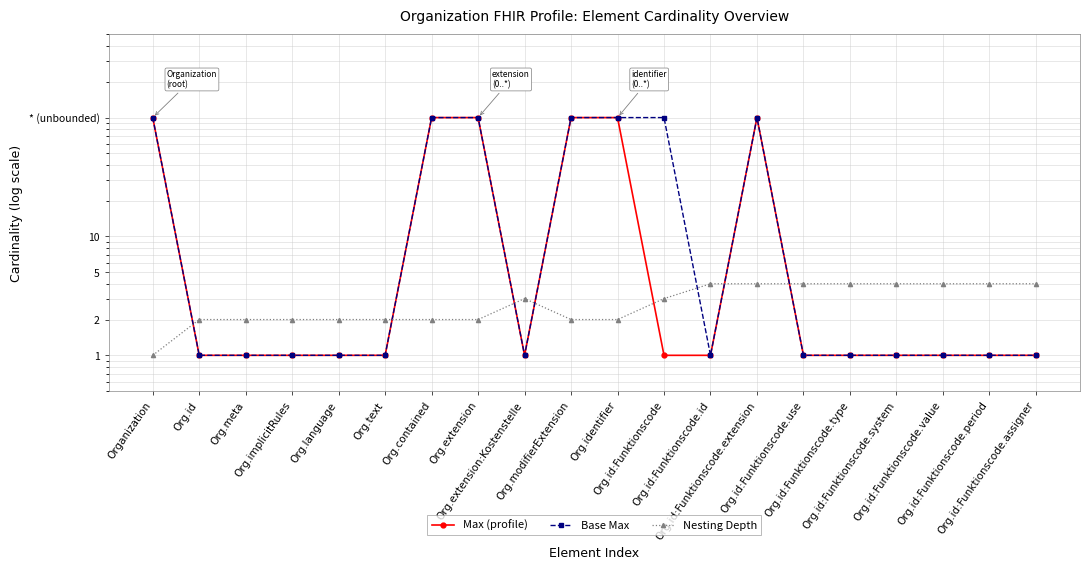

At how many categories does at least one series exceed 96?

7